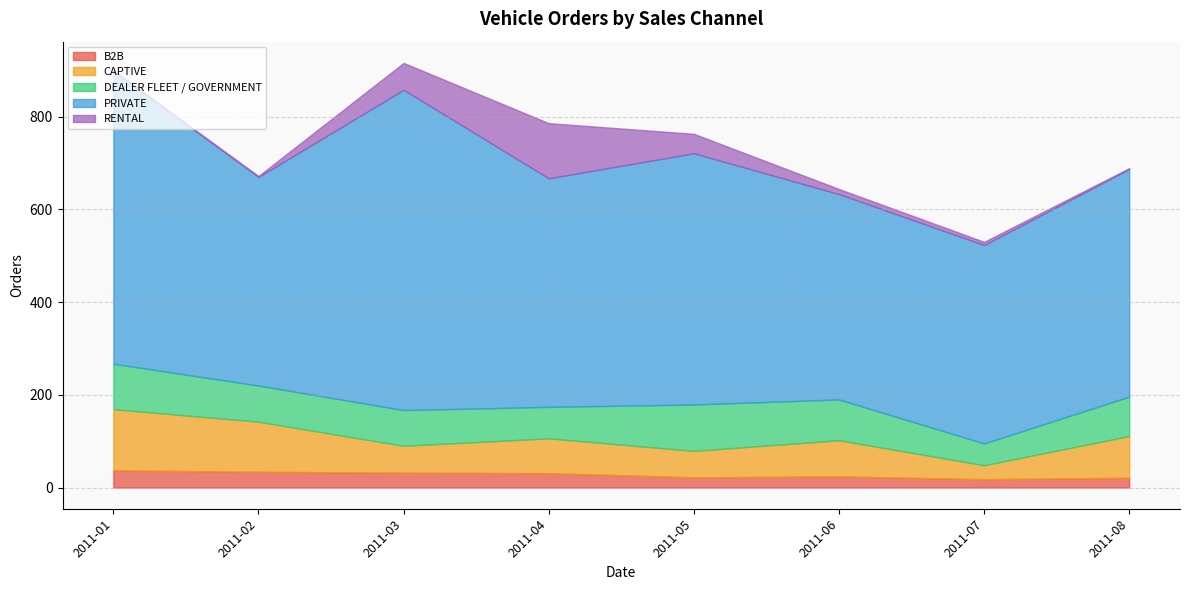

In CAPTIVE, how many points are higher than both neighbors (excluding endpoints)?

2